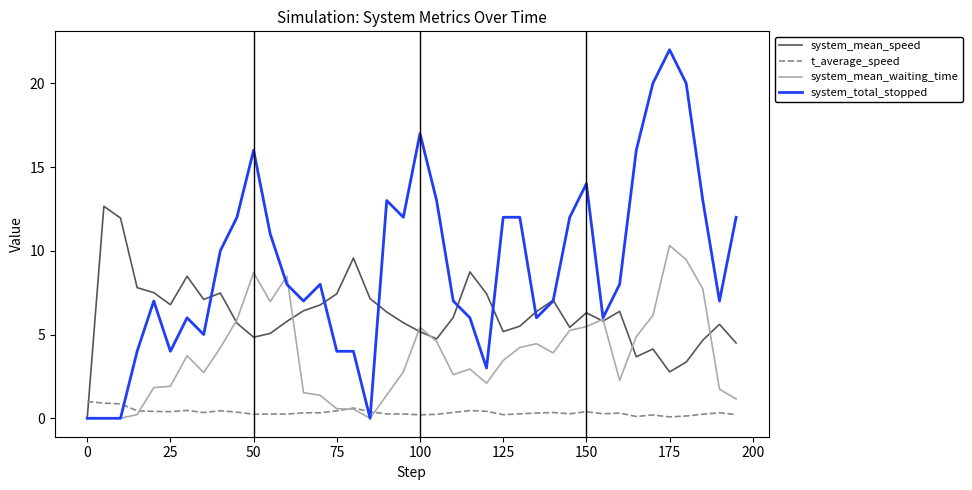

What is the maximum value for system_total_stopped?

22.0